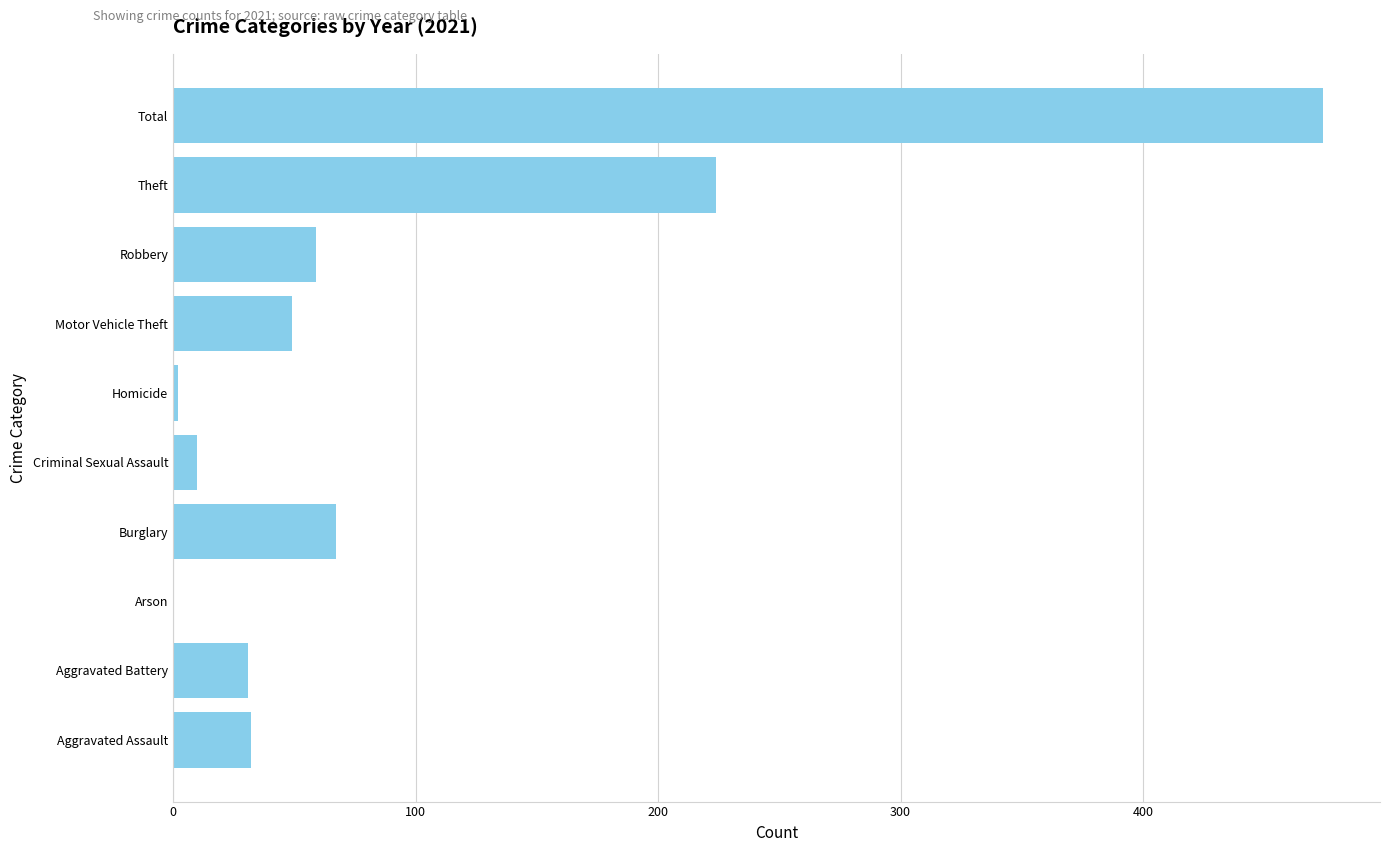

Between Theft and Robbery, which is larger?

Theft